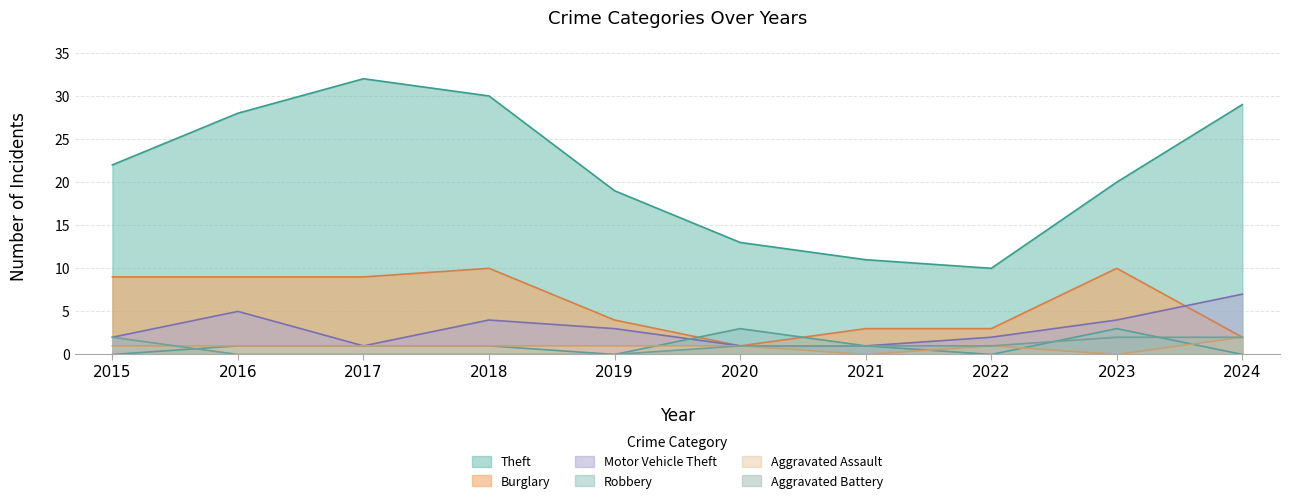

How many Robbery values are between 0 and 1?

8